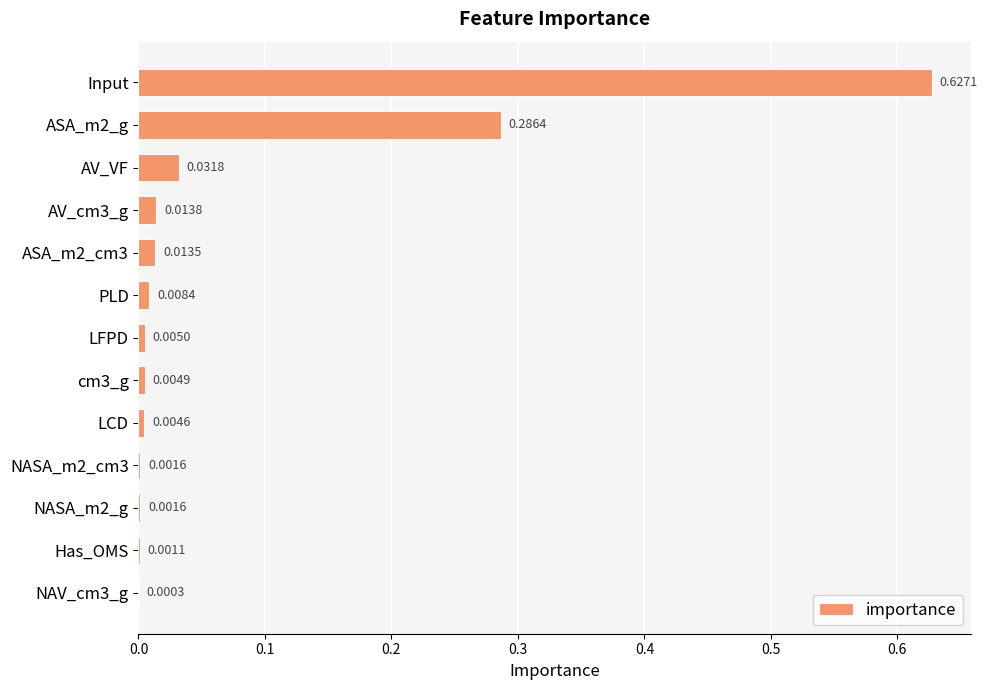

Are the bars grouped side by side (vs. stacked)?

No